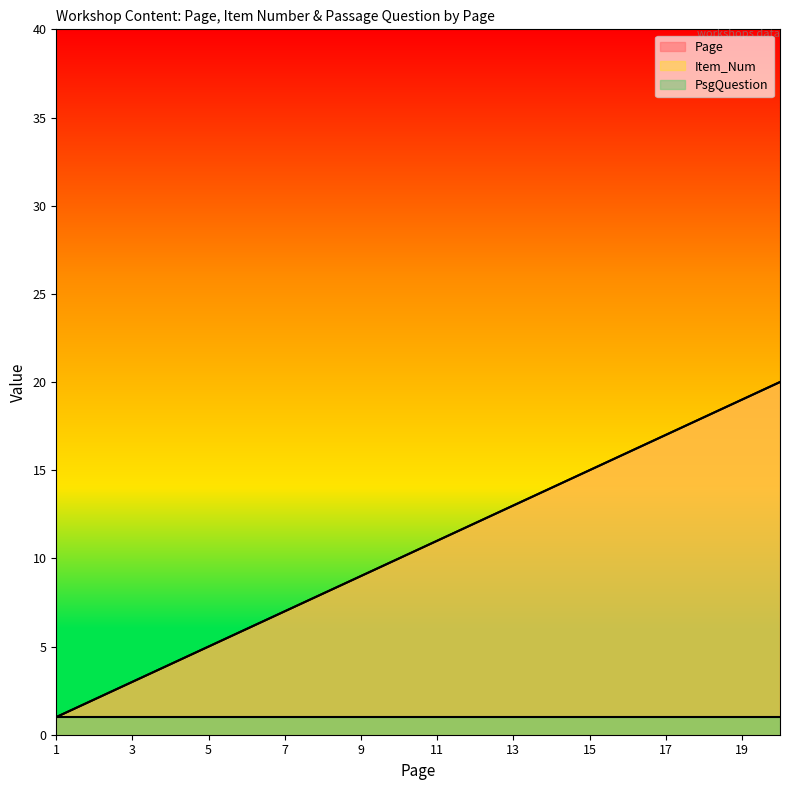

Which category has the lowest value across all series?

1